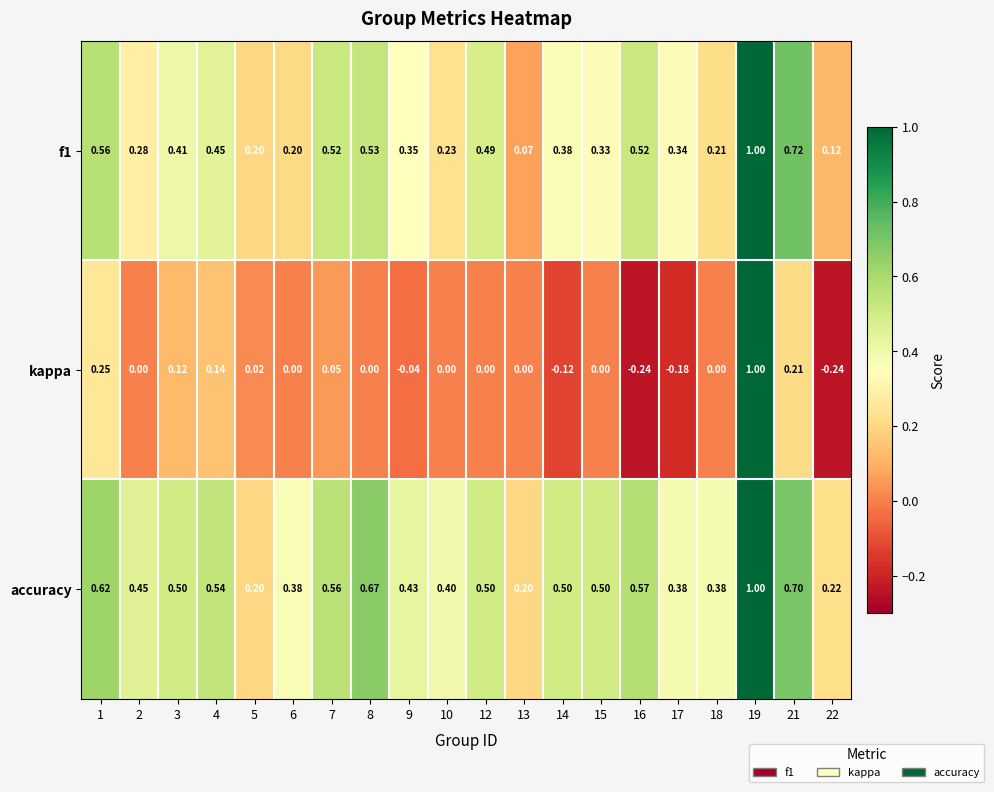

Is the value of kappa at 2 greater than the value of accuracy at 14?

No